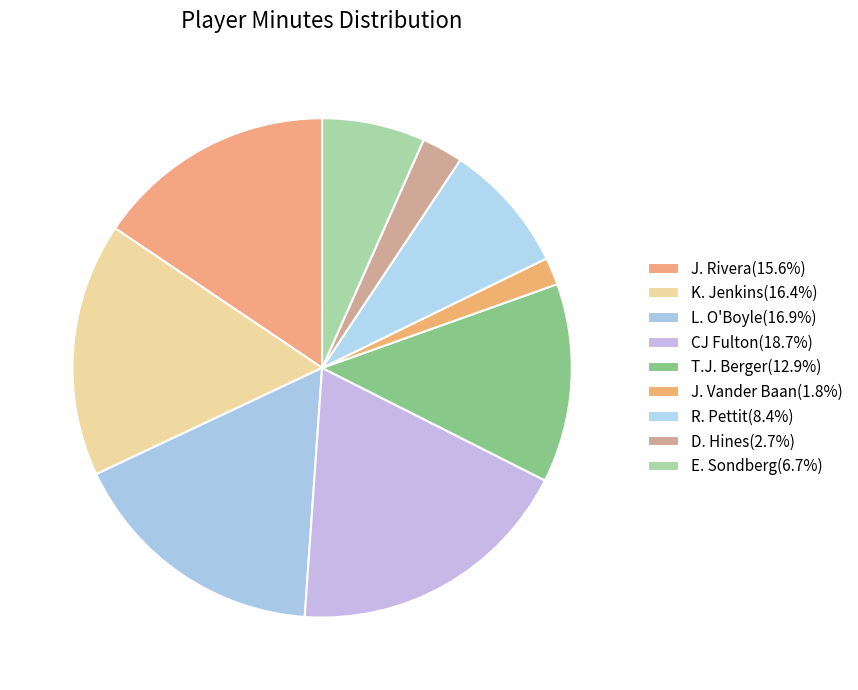

True or false: J. Rivera accounts for 16% of the total.

True